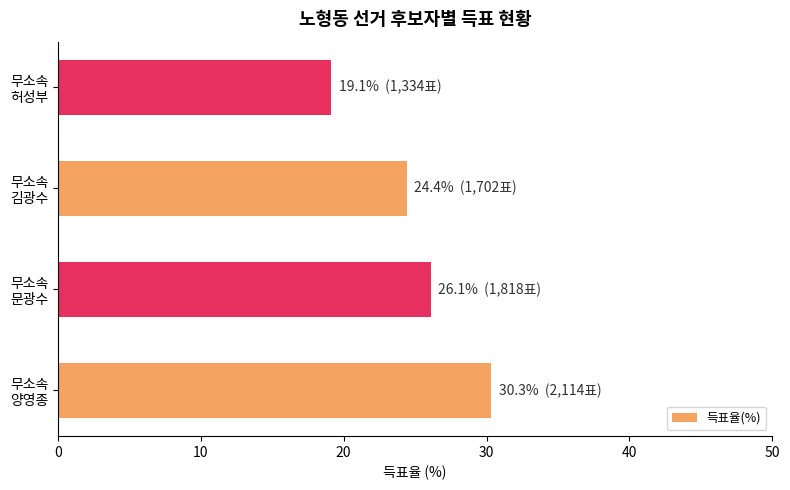

What is the minimum value shown in the chart?

19.1